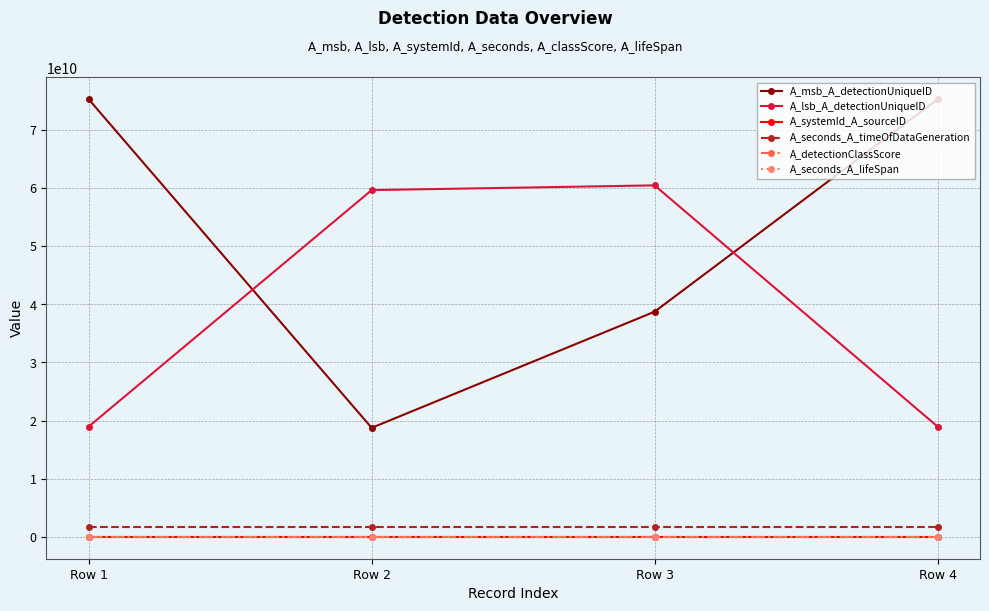

How many lines are shown in the chart?

6